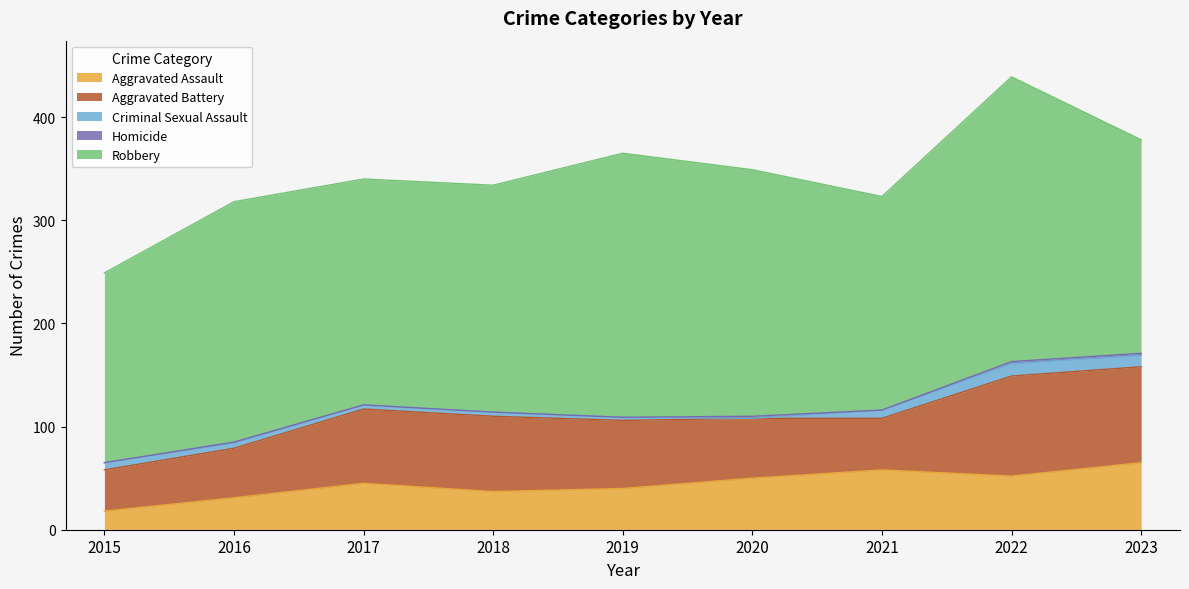

The Homicide series shows 0 at 2019. True or false?

True